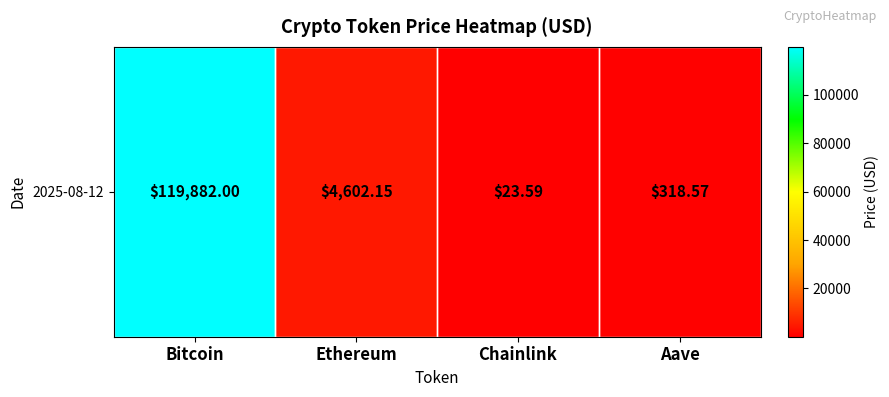

Reading right to left, transcribe all the data shown in this chart.

Aave=318.6	Chainlink=23.6	Ethereum=4602.1	Bitcoin=119882.0